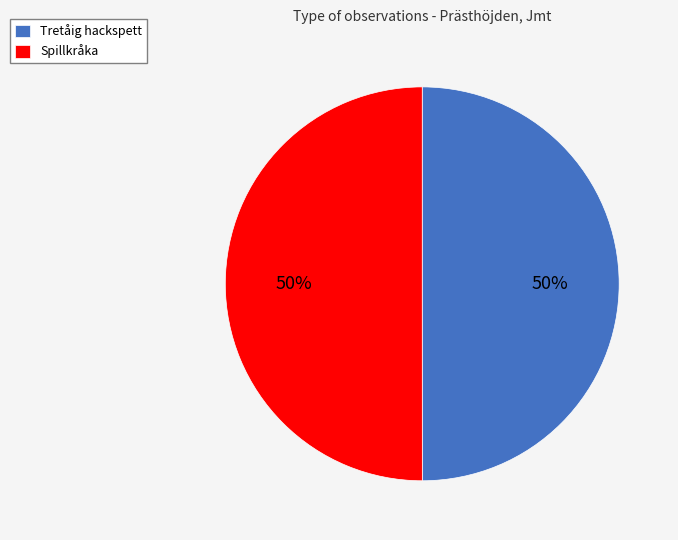

True or false: Spillkråka accounts for 50% of the total.

True